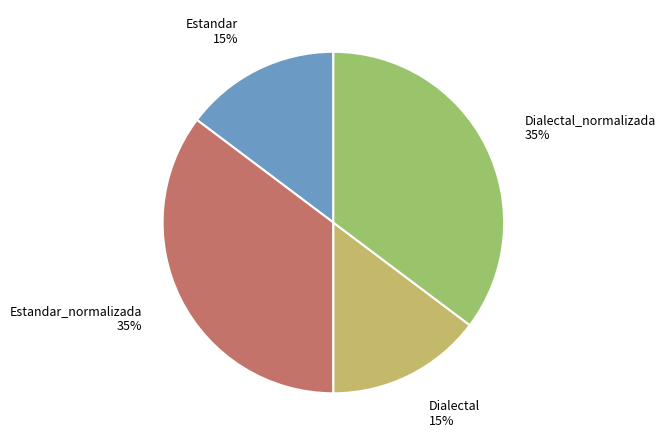

What is the ratio of the value at Estandar to the value at Dialectal_normalizada?

0.4